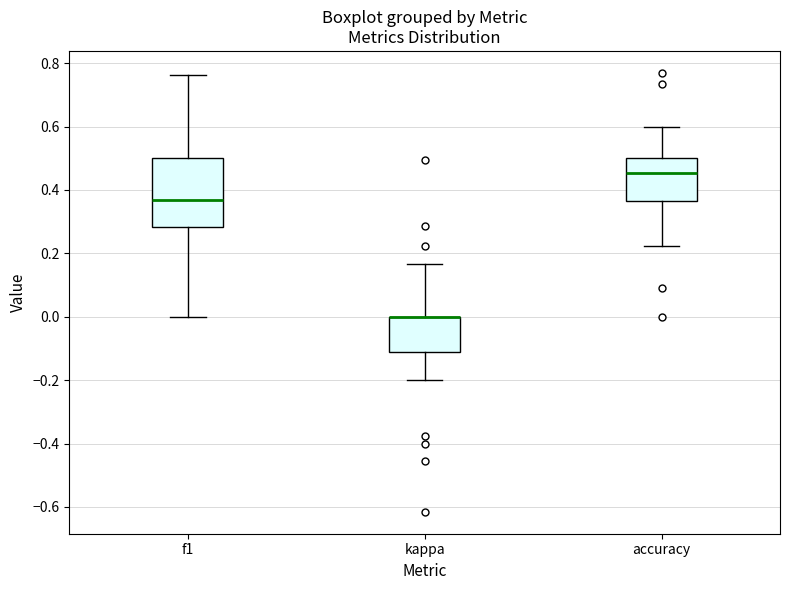

Reading left to right, transcribe this box plot: for each box, give where its median line is, the range the box spans, and where its two whiskers end, as read against the y-axis. The values are not printed on the chart, so give them approximately, as read against the axis.

f1: median 0.36, box 0.28 to 0.50, whiskers 0.00 to 0.76
kappa: median 0.00 (drawn on the box's upper edge), box -0.12 to 0.00, whiskers -0.20 to 0.16
accuracy: median 0.46, box 0.36 to 0.50, whiskers 0.22 to 0.60